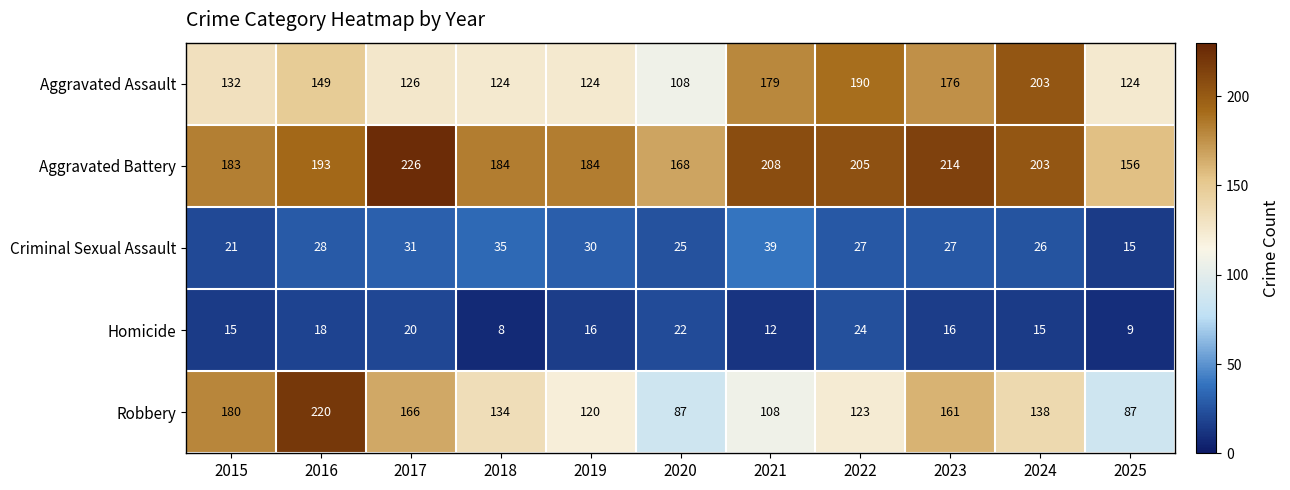

What is the total value across all series at 2019?

474